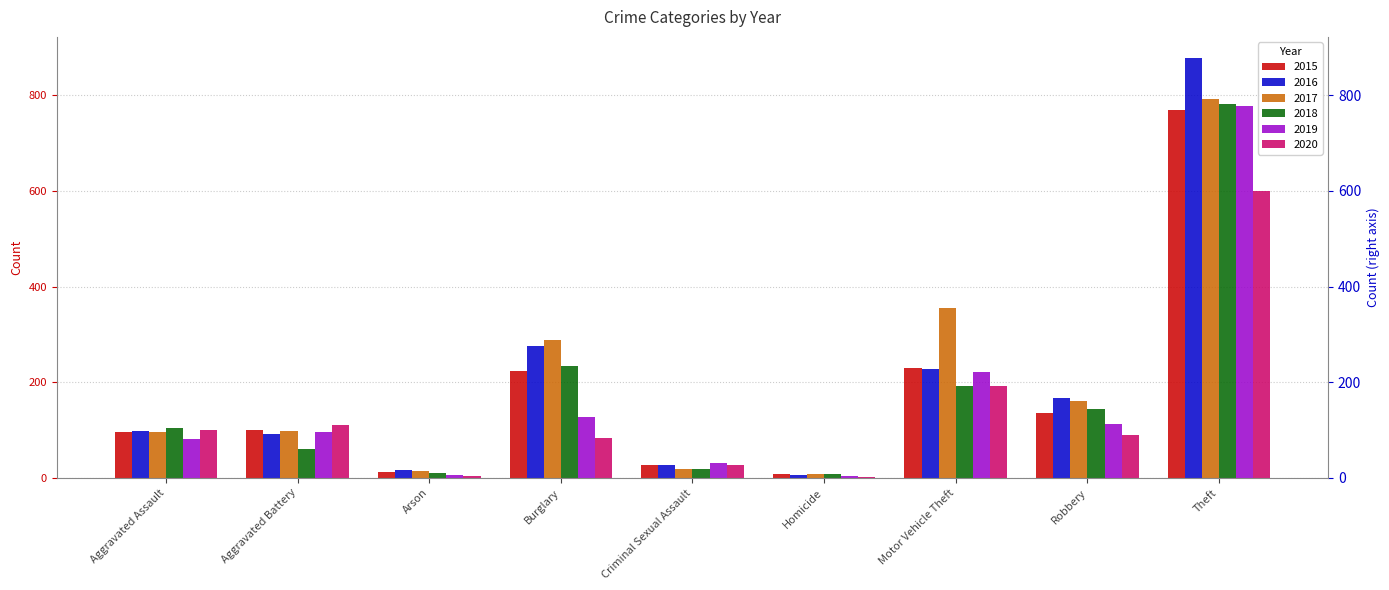

At which category is the sum across all series the highest?

Theft